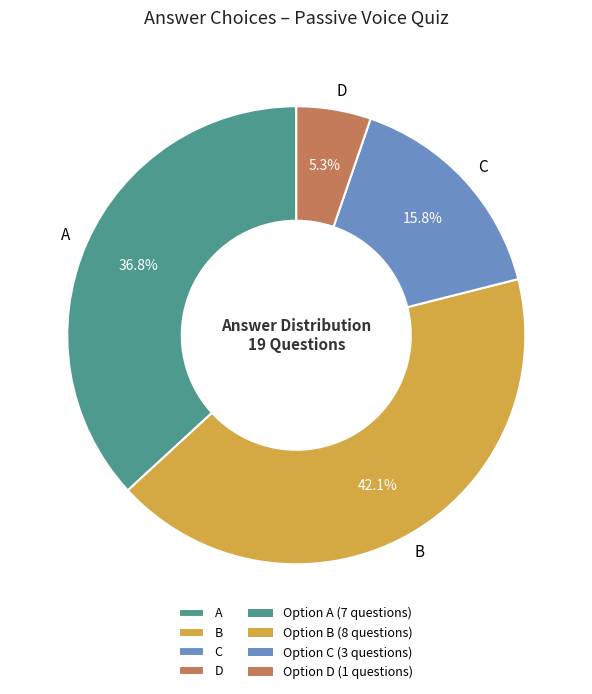

What percentage is the D slice, to the nearest percent?

5%